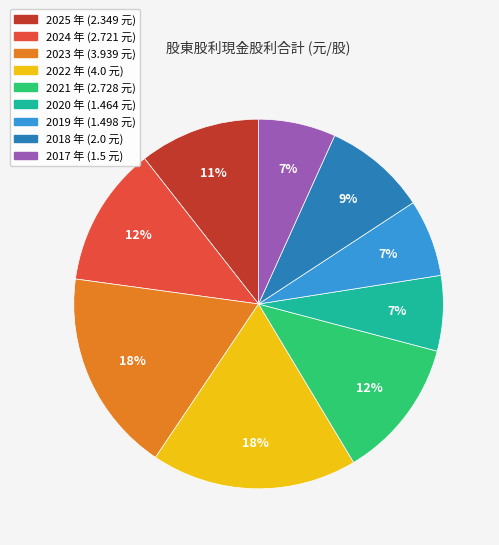

Does 2020 account for over 50% of the chart?

No